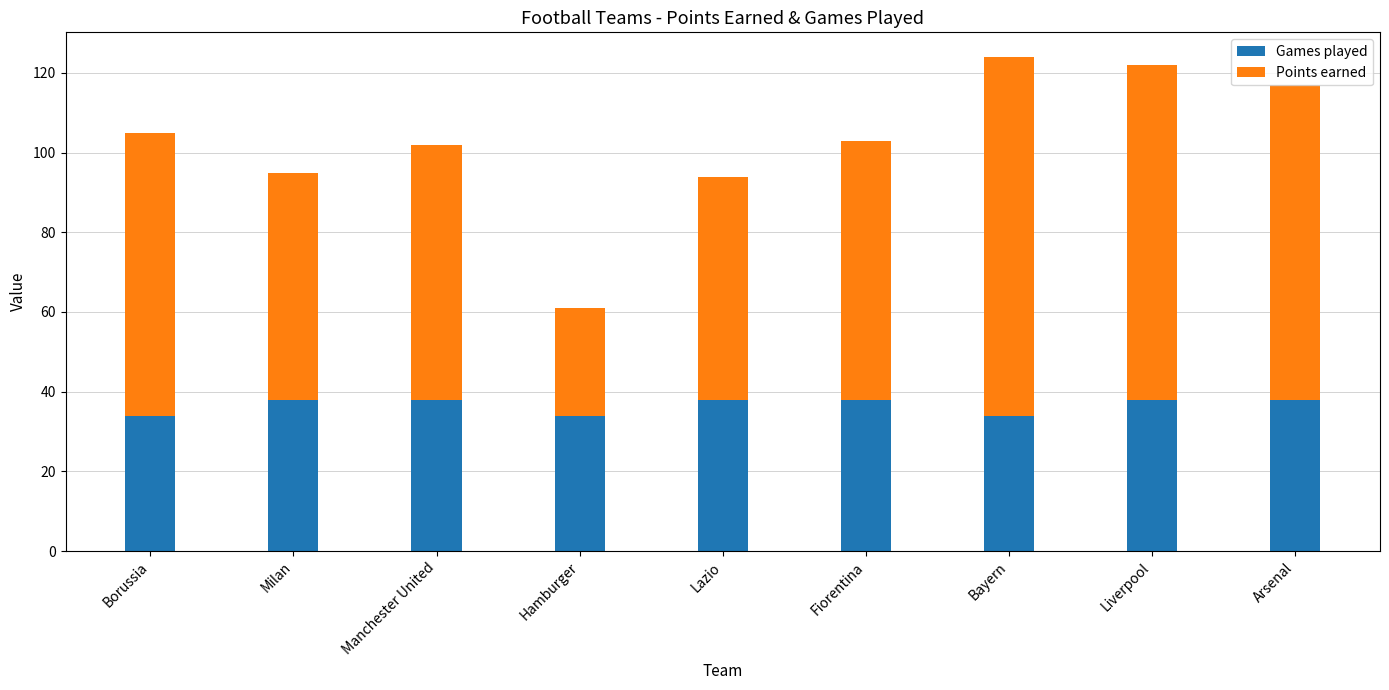

What is the total value across all series at Bayern?

124